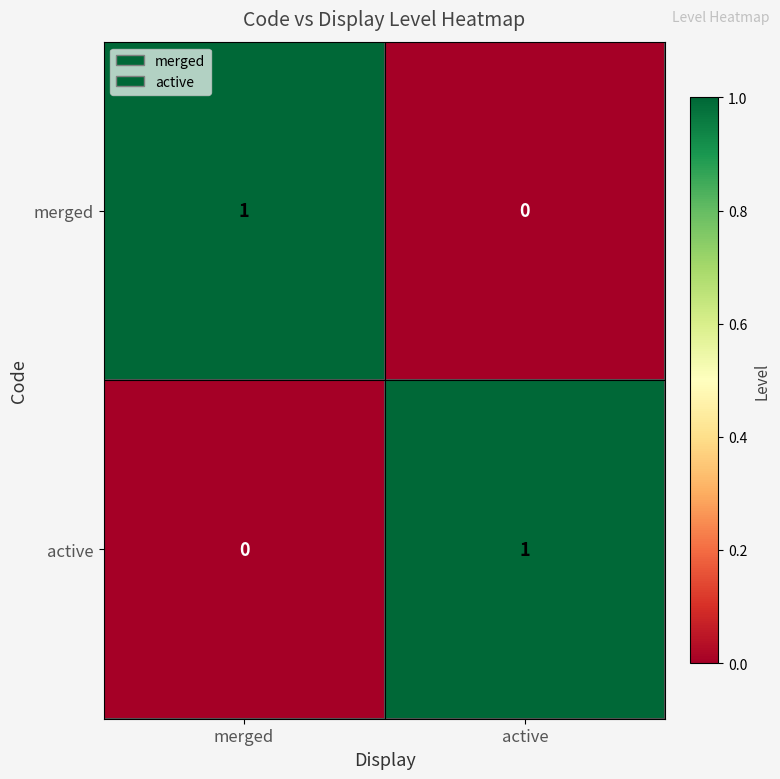

Is the value of merged at merged greater than the value of active at merged?

Yes